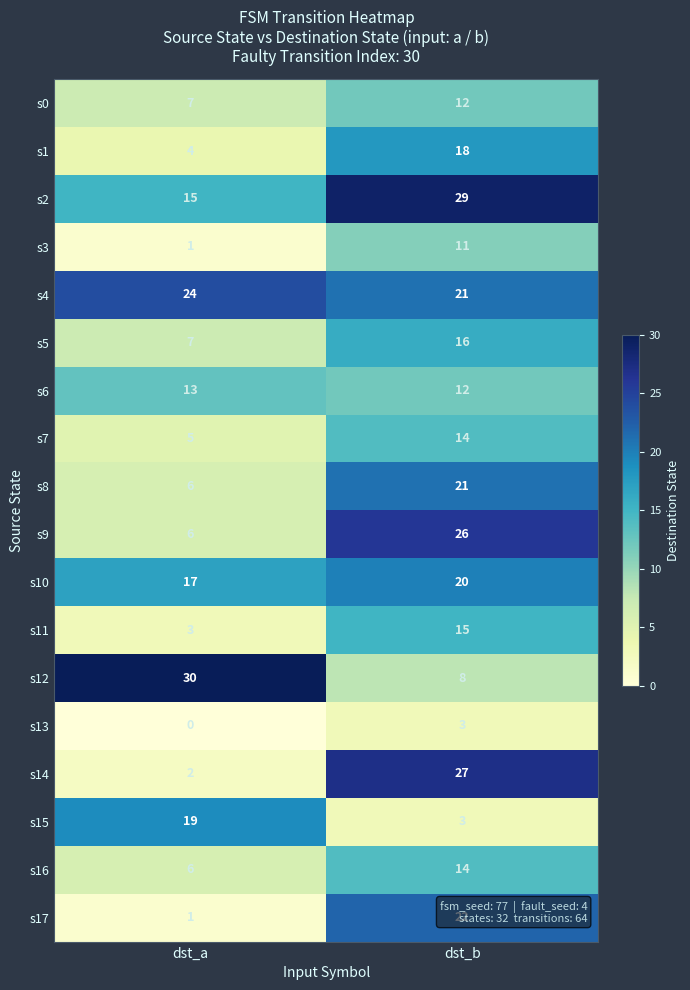

Which series has the widest spread of values?

s14